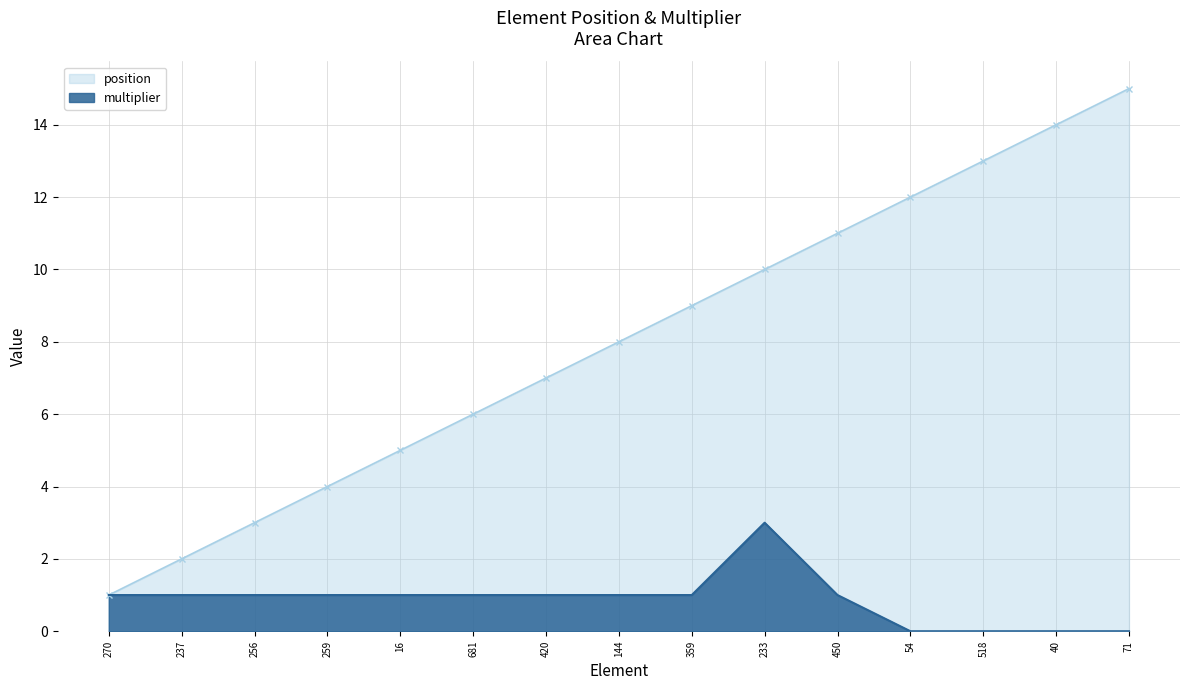

What is the difference between the highest and lowest values at 40?

14